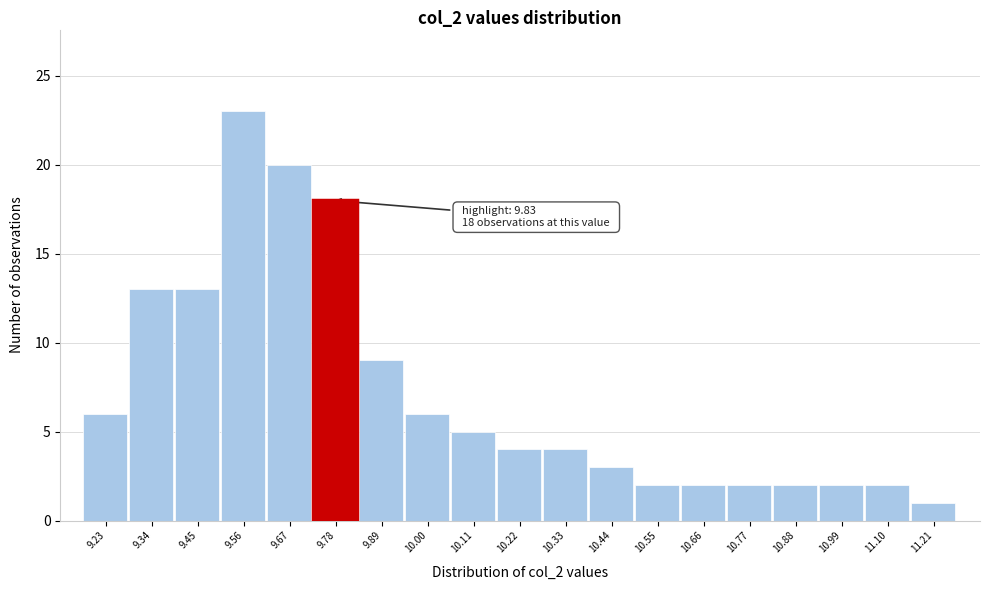

Reading right to left, transcribe all the data shown in this chart.

1	2	2	2	2	2	2	3	4	4	5	6	9	18	20	23	13	13	6